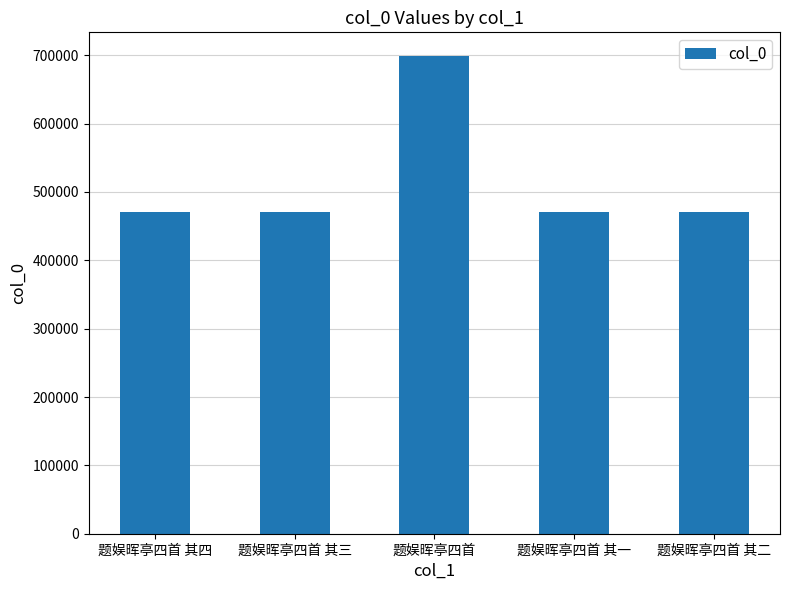

Where does the data first go above 471165?

题娱晖亭四首 其四